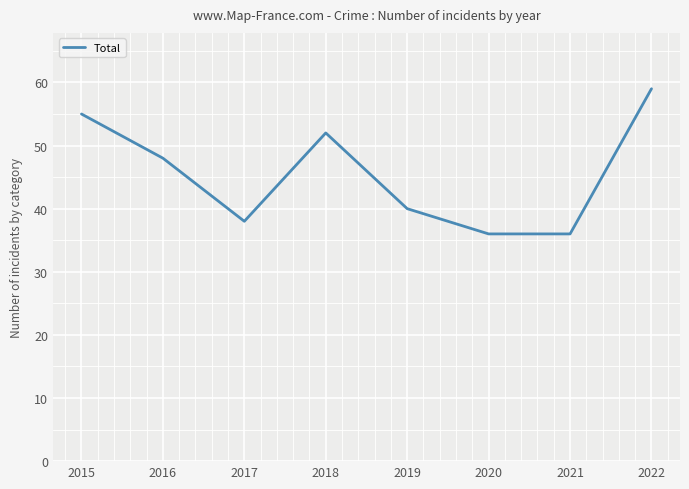

Approximately how many times larger is the value at 2015 compared to 2018?

1.1